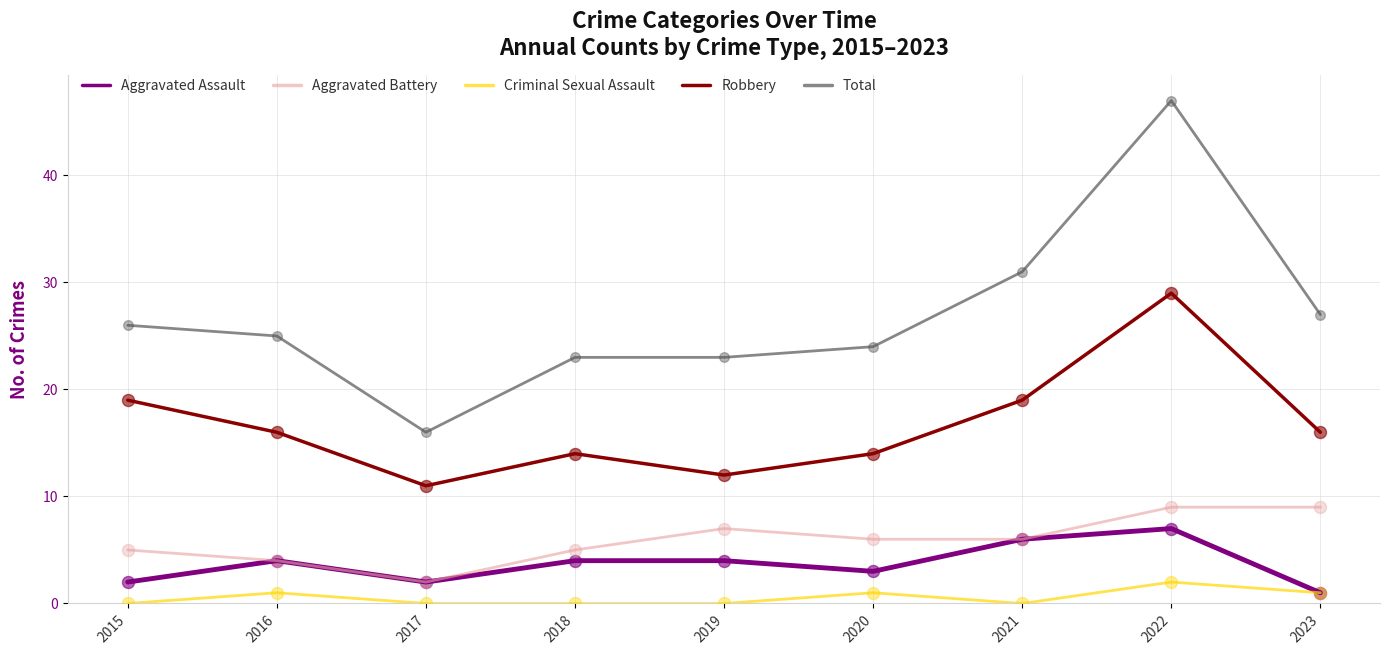

What are all the series names shown in the legend?

Aggravated Assault, Aggravated Battery, Criminal Sexual Assault, Robbery, Total